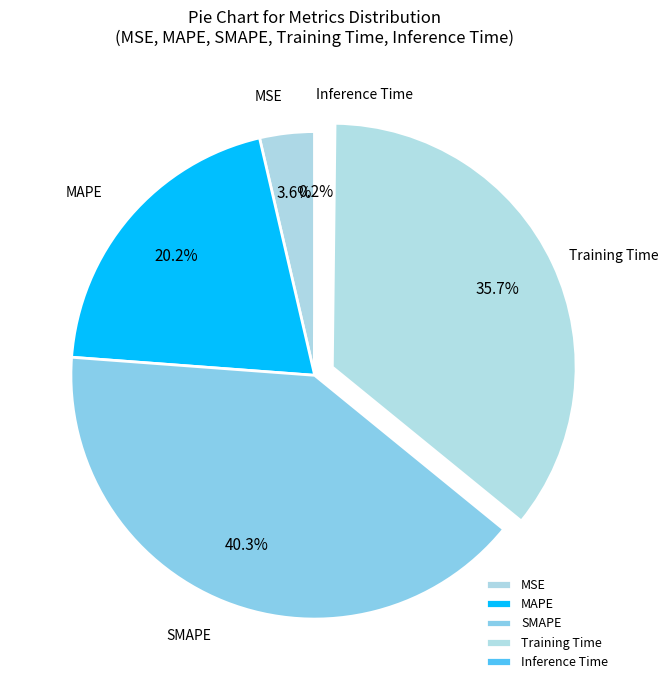

Approximately how many times larger is the value at Training Time compared to SMAPE?

0.9